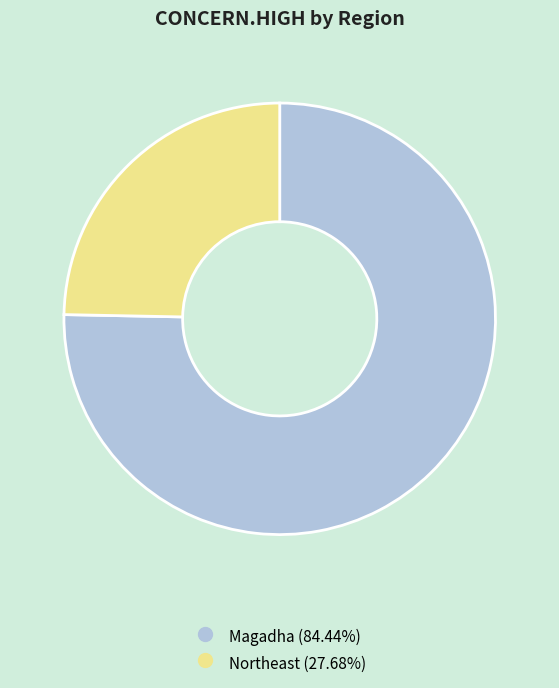

Is there a majority slice in this chart?

Yes